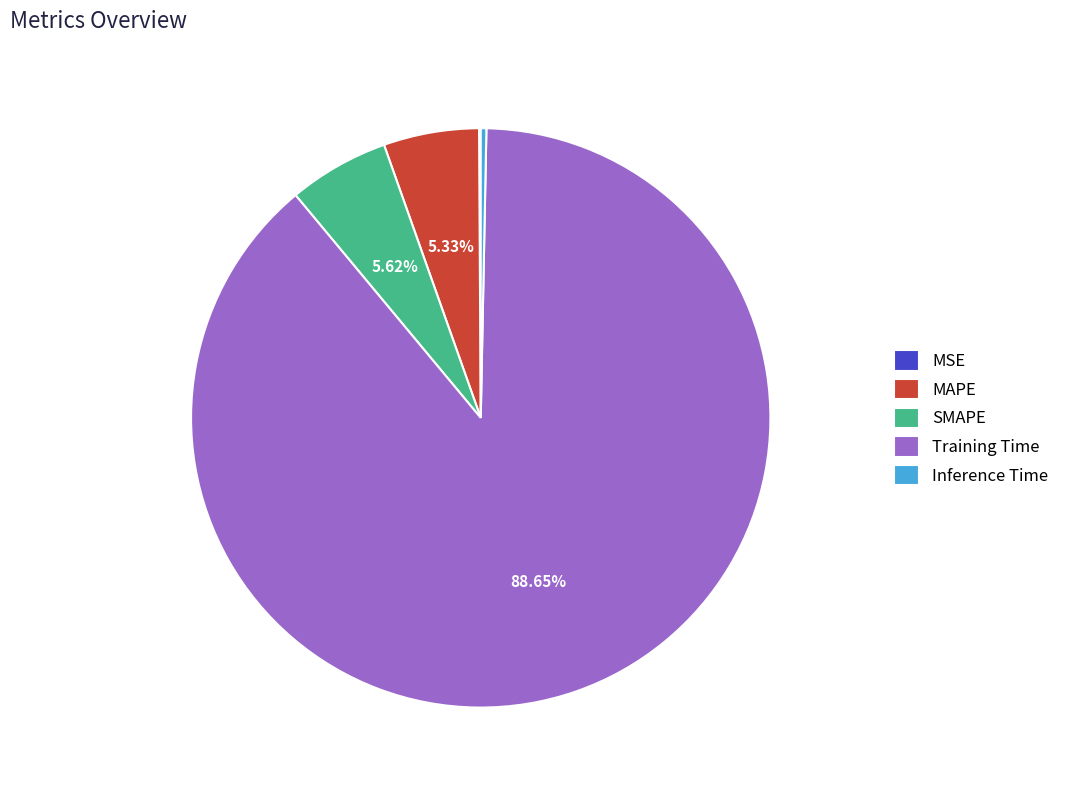

Between Training Time and Inference Time, which is larger?

Training Time